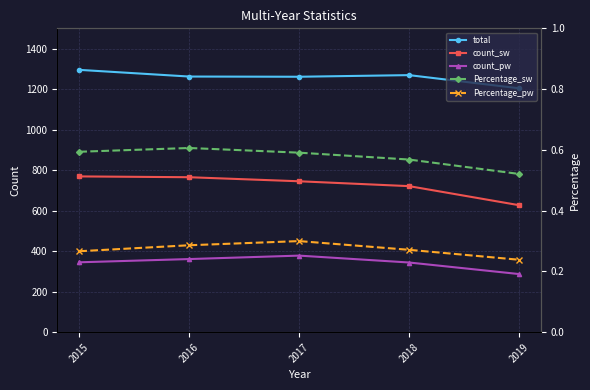

What is the difference between the second highest and minimum values in the count_pw series?

74.0